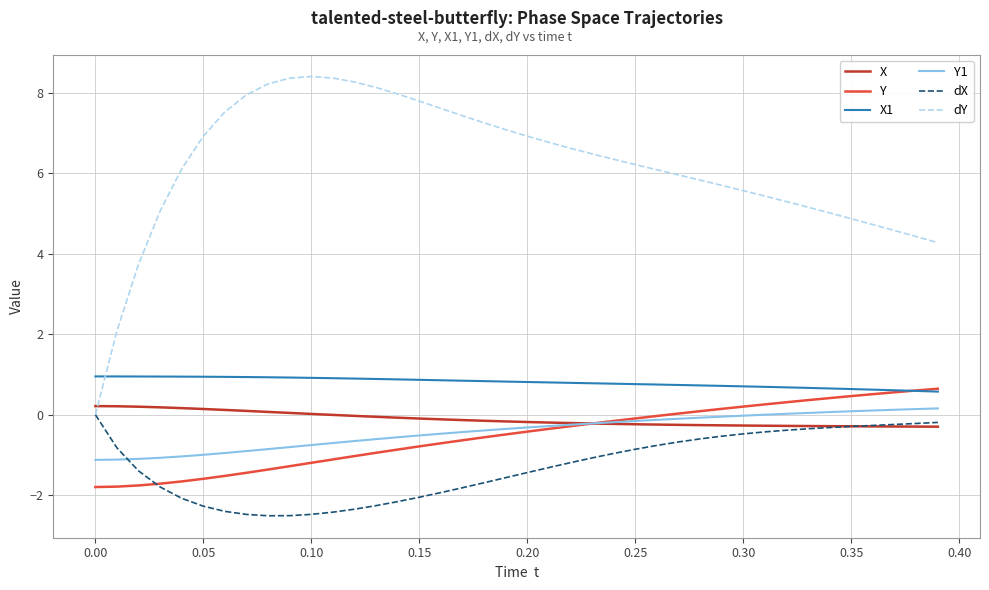

What is the smallest value displayed?

-2.5